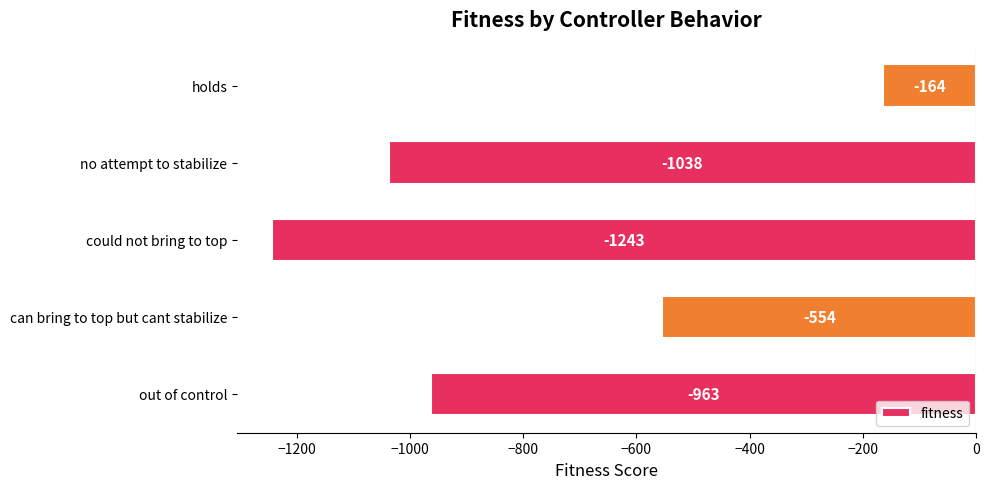

What is the smallest value displayed?

-1243.0